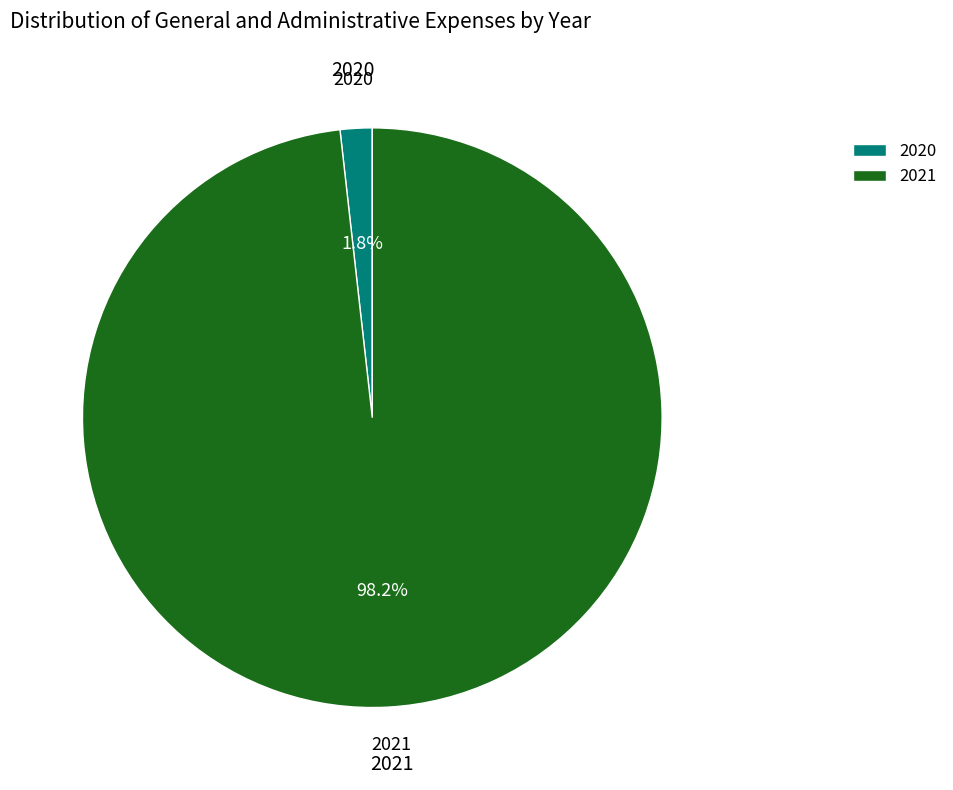

Count the number of slices in the pie.

2